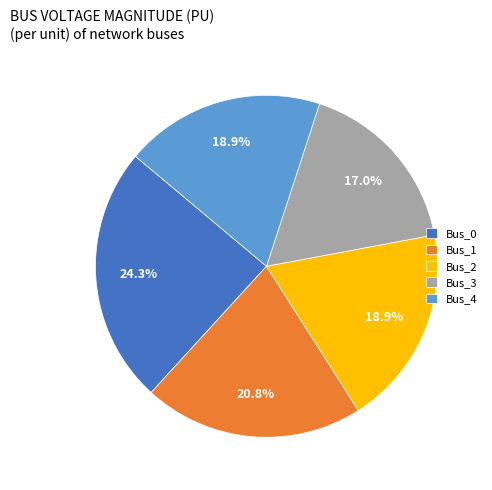

Which category has the biggest portion of the pie?

Bus_0